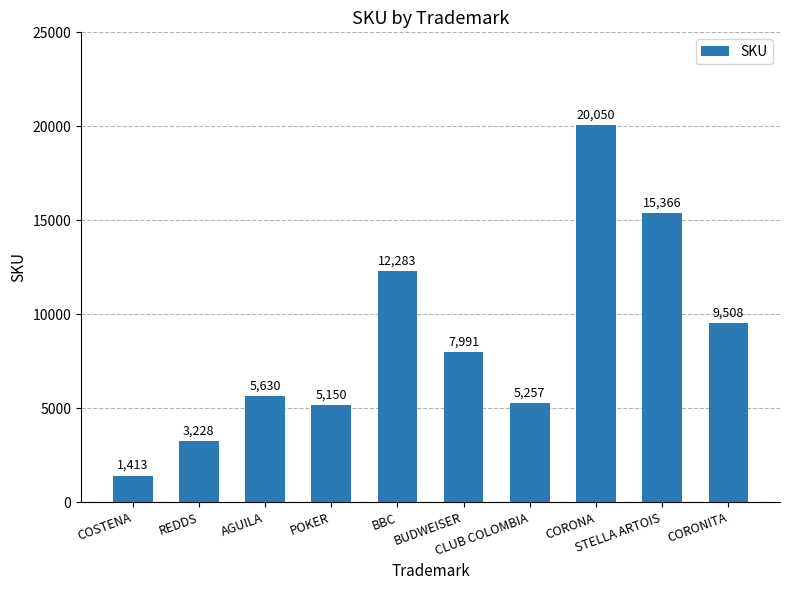

Rank the categories by value from highest to lowest.

CORONA, STELLA ARTOIS, BBC, CORONITA, BUDWEISER, AGUILA, CLUB COLOMBIA, POKER, REDDS, COSTENA